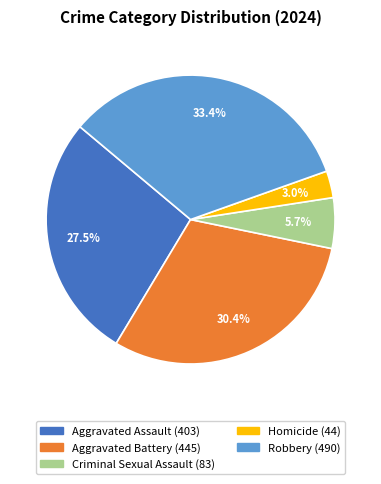

Is it true that Aggravated Battery is 30% of the pie?

True